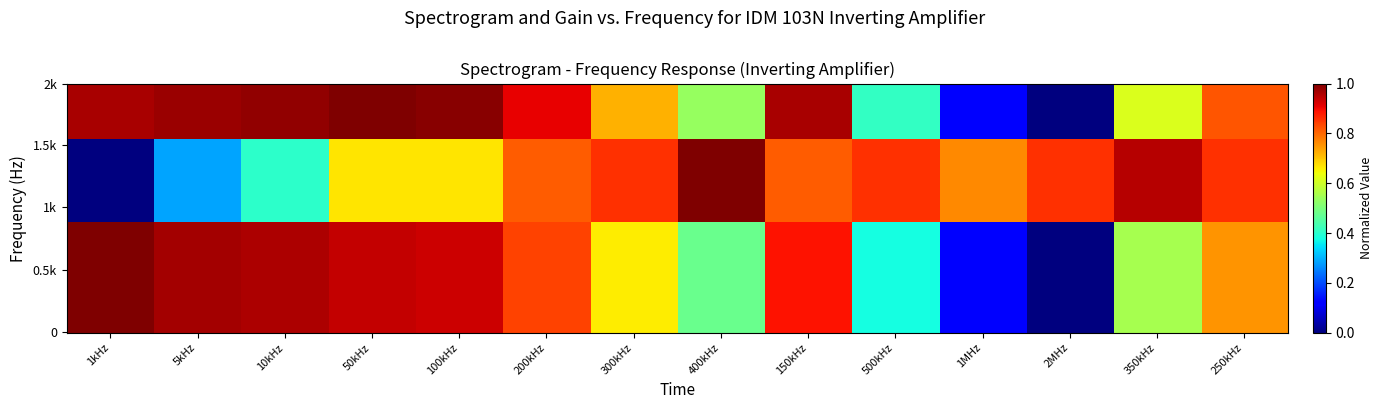

What is the difference between the highest and lowest values at 200kHz?

0.1